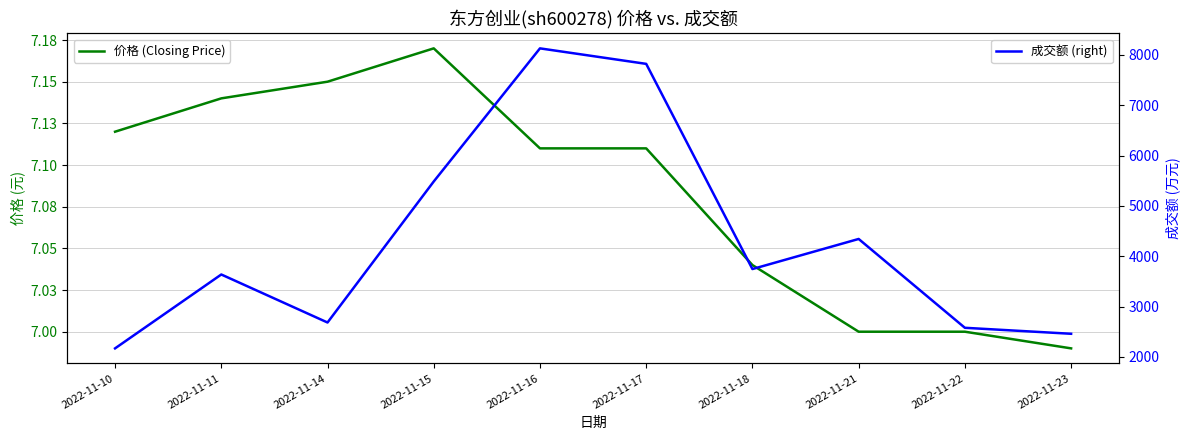

What is the sum of the 价格 (Closing Price) values at 2022-11-10 and 2022-11-11?

14.3